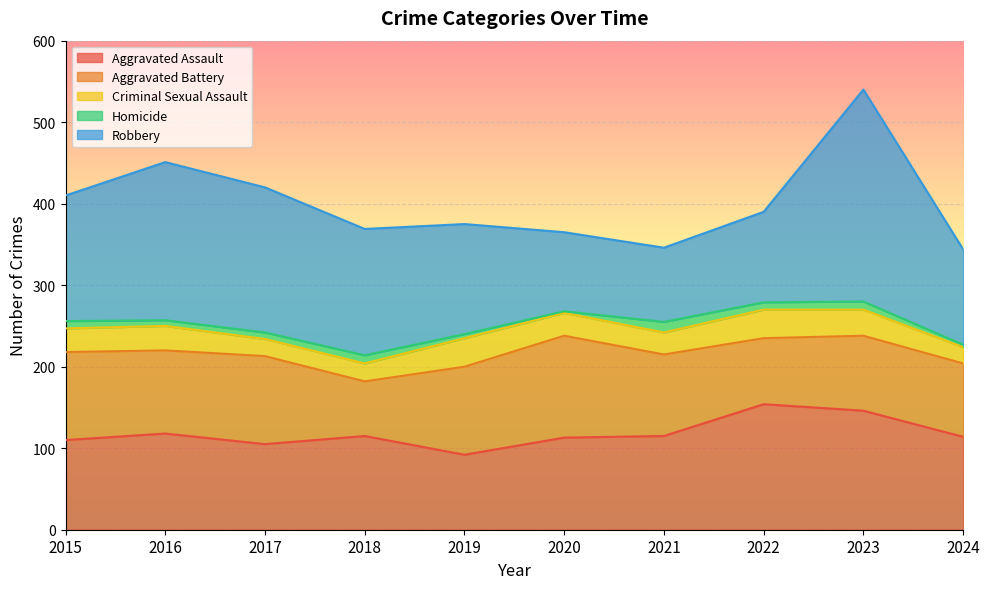

Is the value of Robbery at 2018 greater than the value of Criminal Sexual Assault at 2017?

Yes